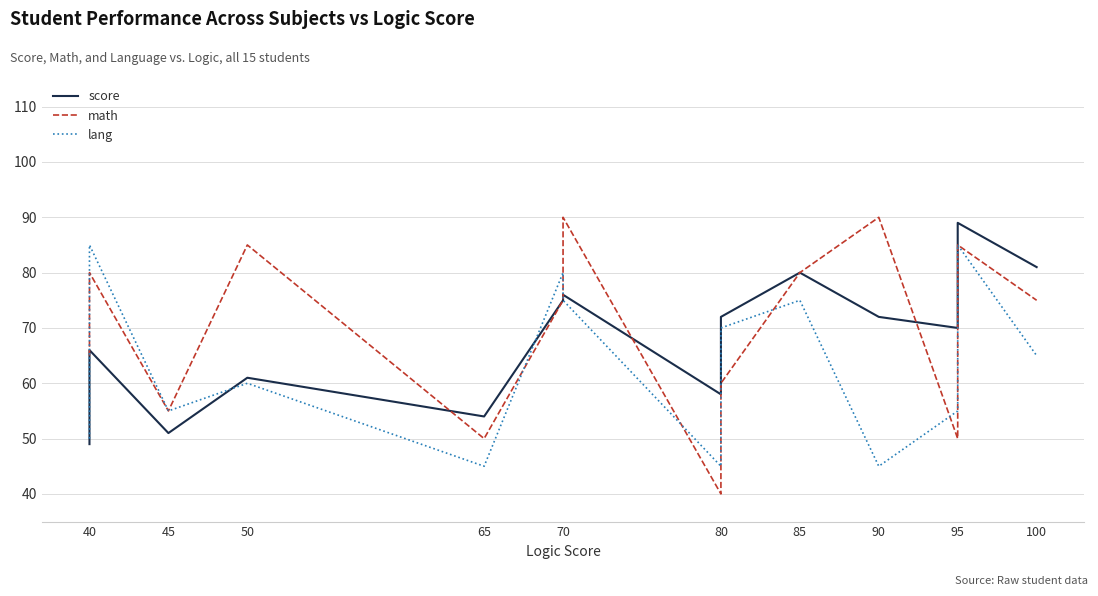

Reading right to left, list all the values displayed in this chart.

score: 81	89	70	72	80	72	58	76	75	54	61	51	66	60	49
math: 75	85	50	90	80	60	40	90	75	50	85	55	80	70	65
lang: 65	85	55	45	75	70	45	75	80	45	60	55	85	75	50